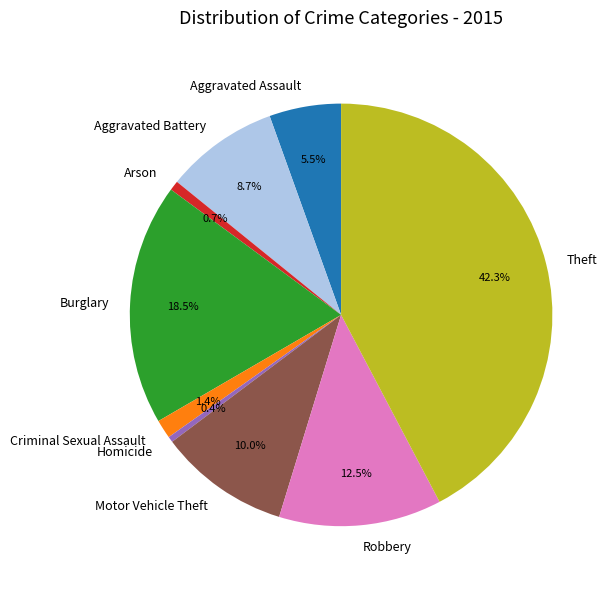

Combined, do Motor Vehicle Theft and Aggravated Battery account for over 50%?

No